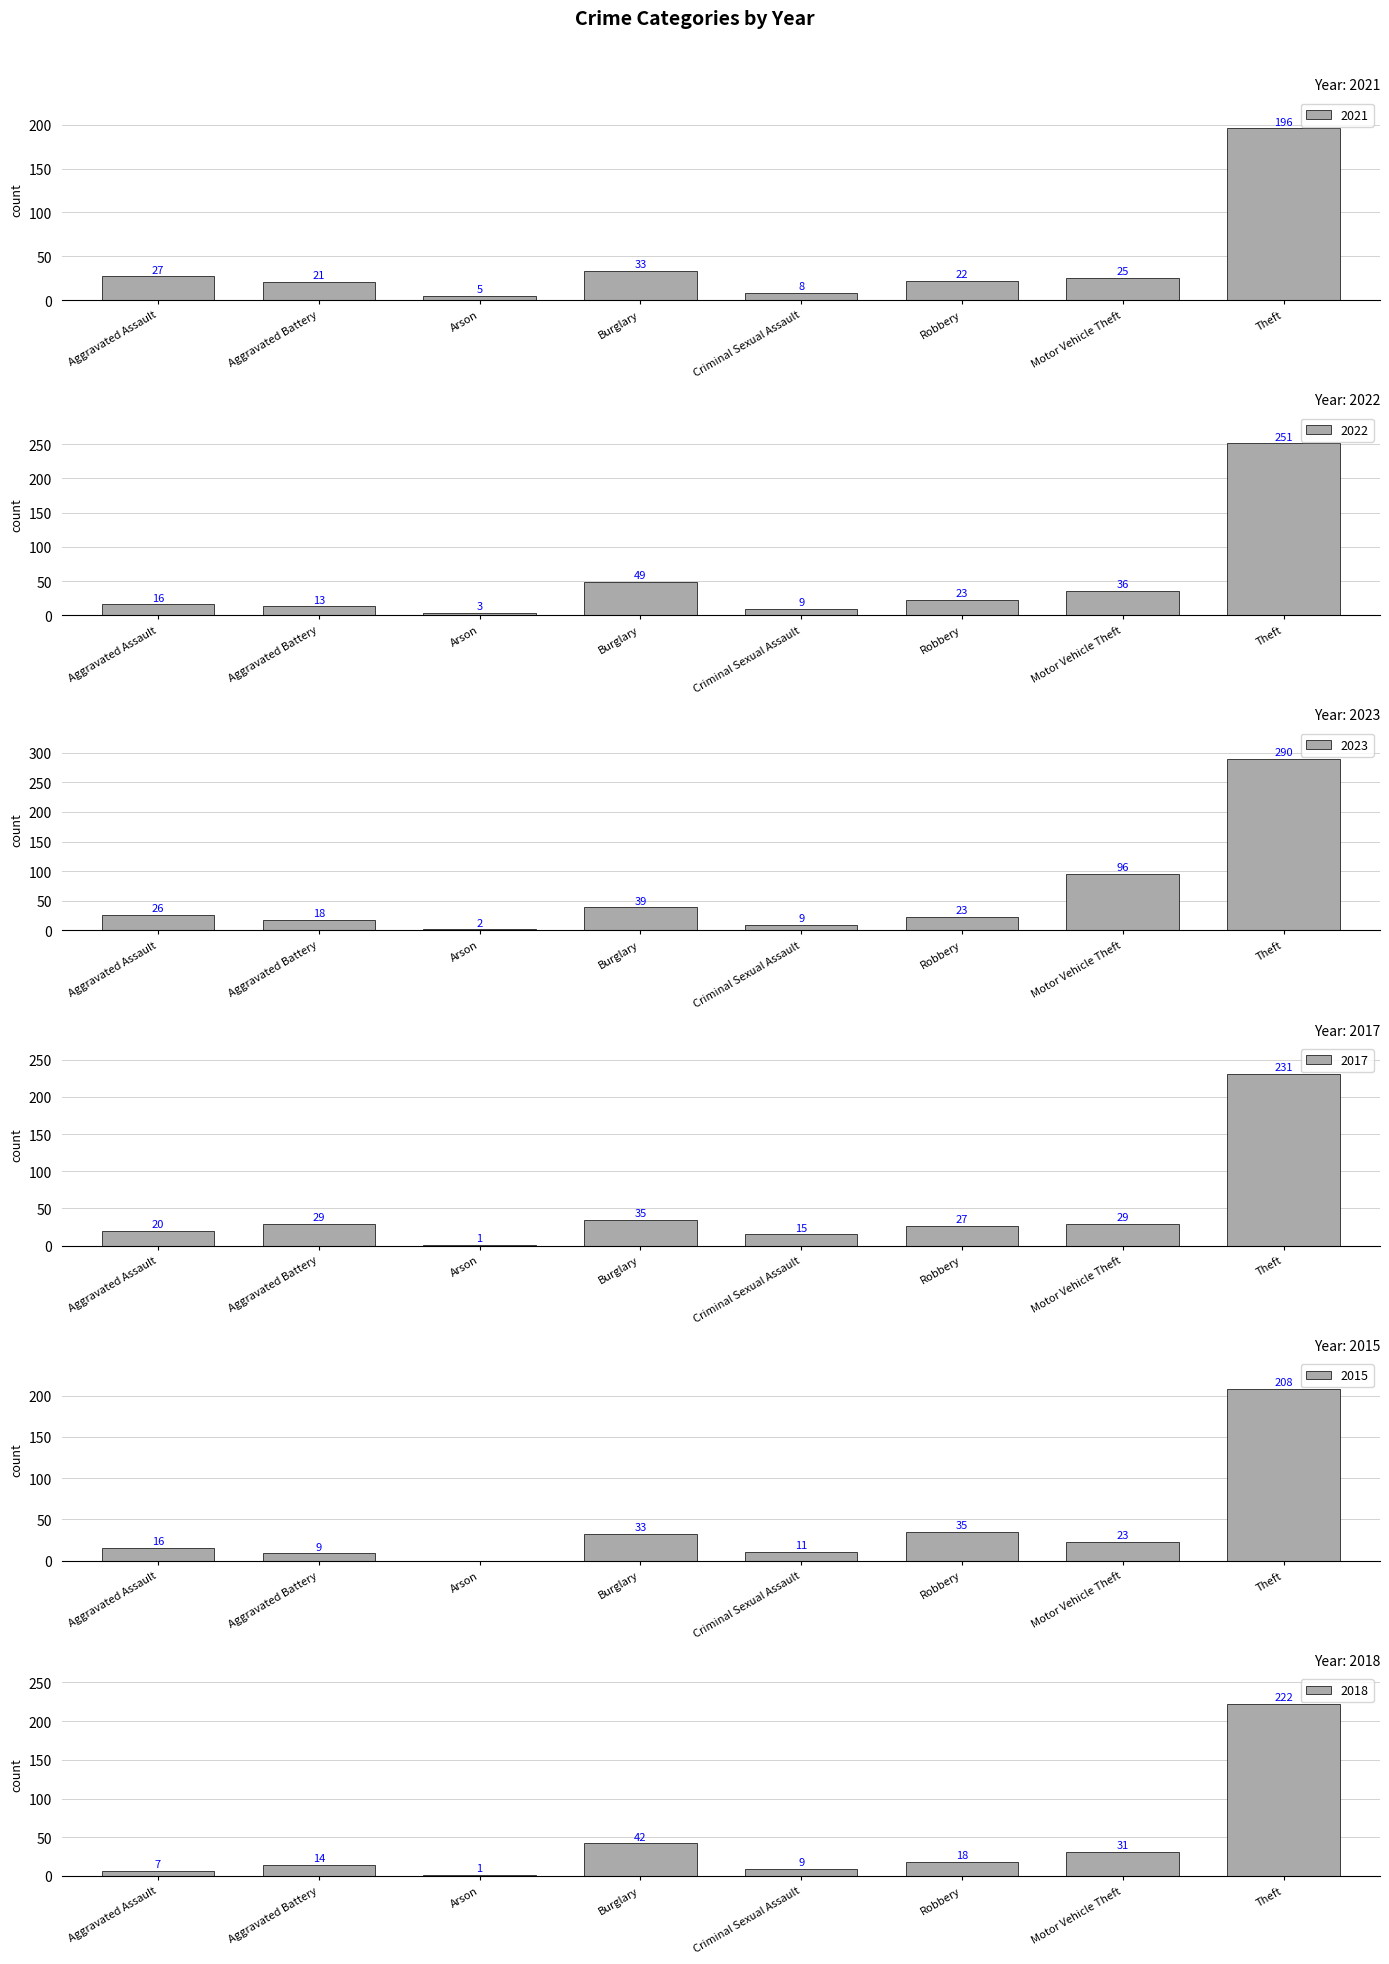

Count the number of categories in the chart.

8